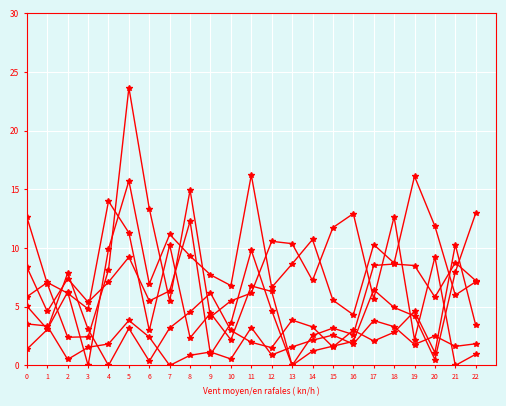

How many categories are shown in the chart?

23